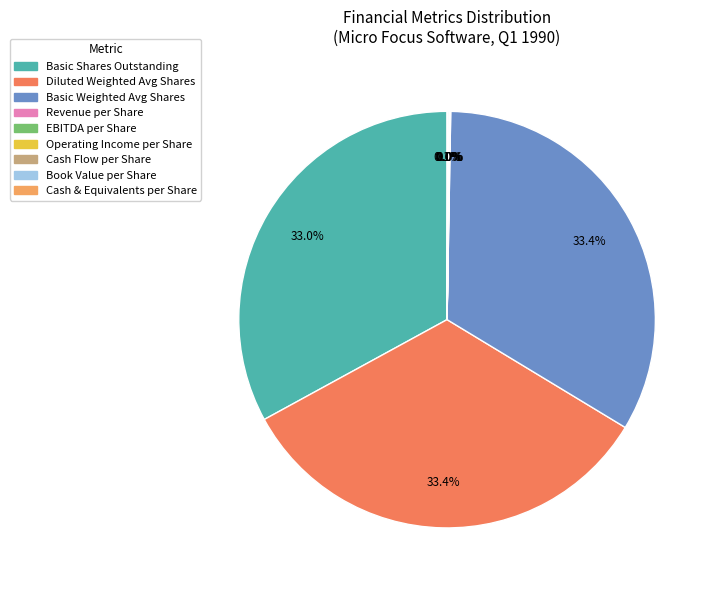

How much of the chart is everything except Basic Weighted Avg Shares?

66.6%